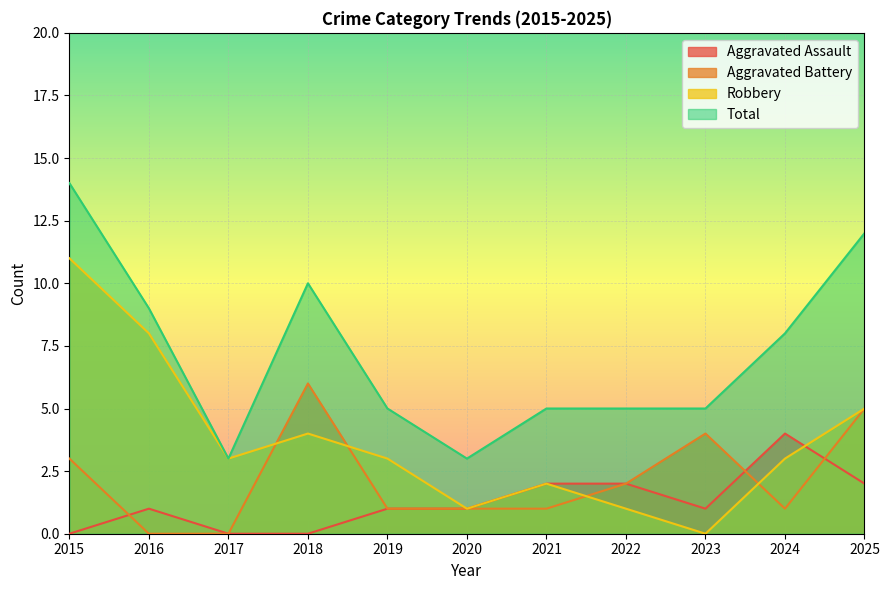

At which category does Aggravated Battery reach its first local peak?

2018